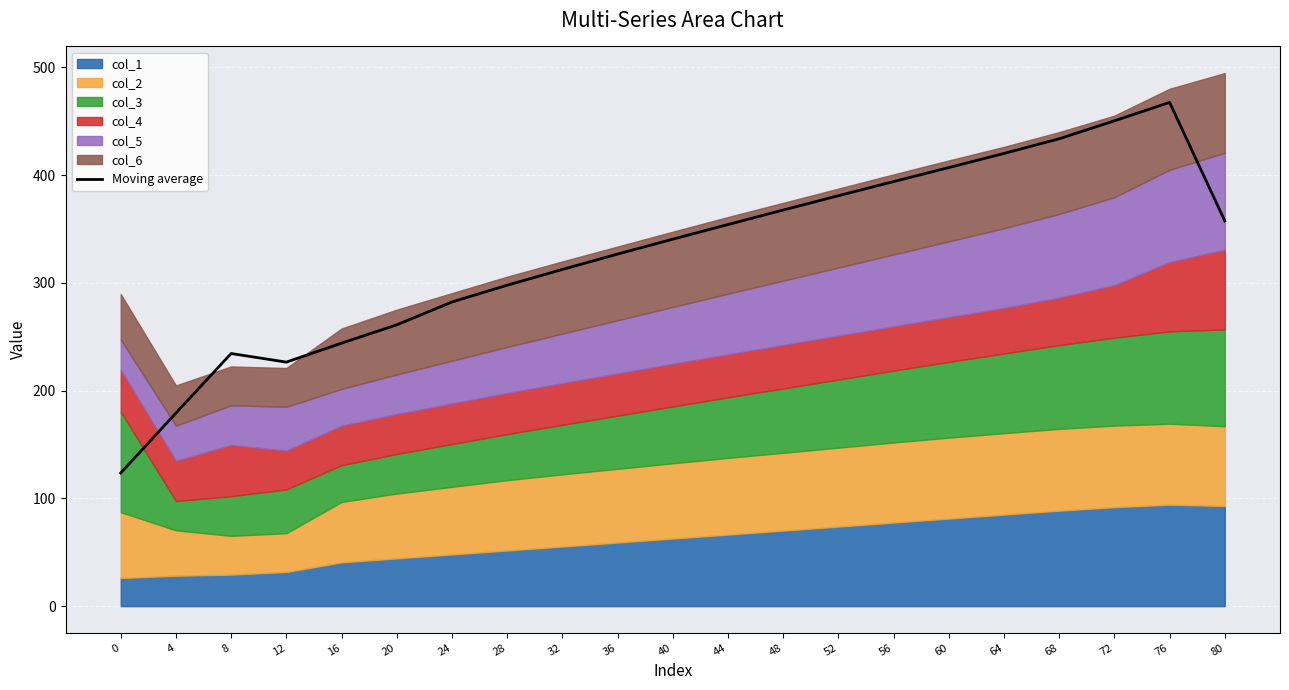

What is the average value?

326.7